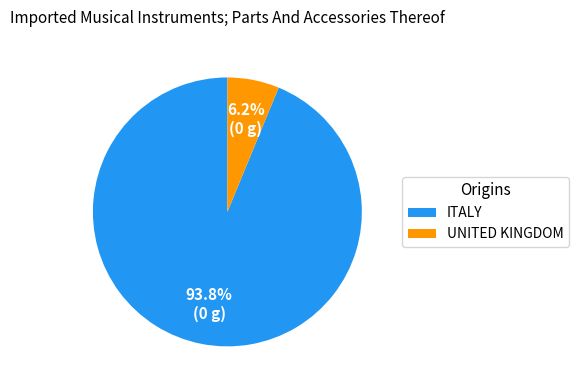

What percentage do ITALY and UNITED KINGDOM together represent?

100.0%